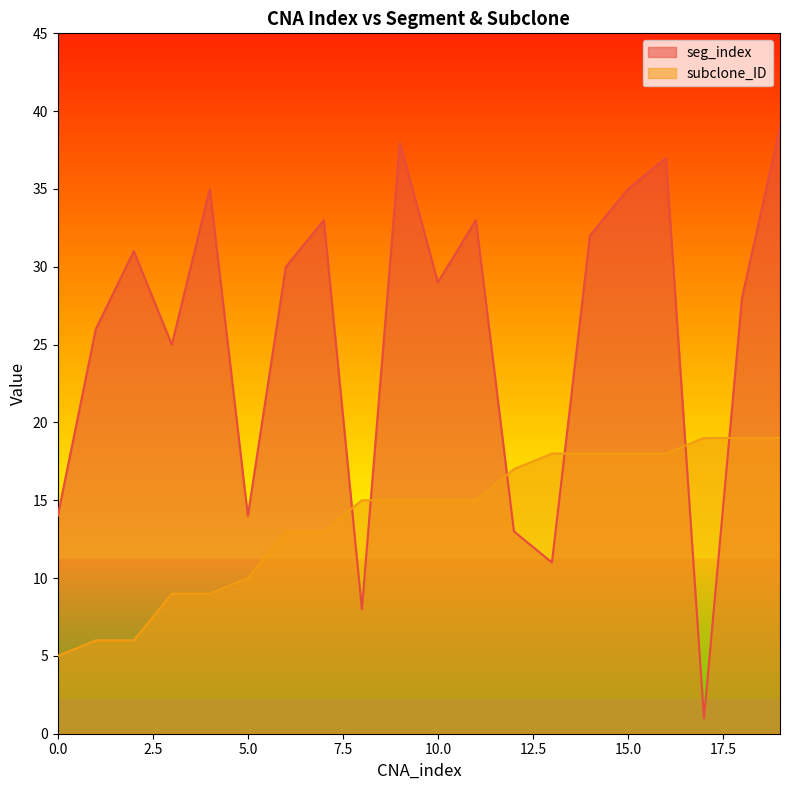

Does the chart have visible grid lines?

No